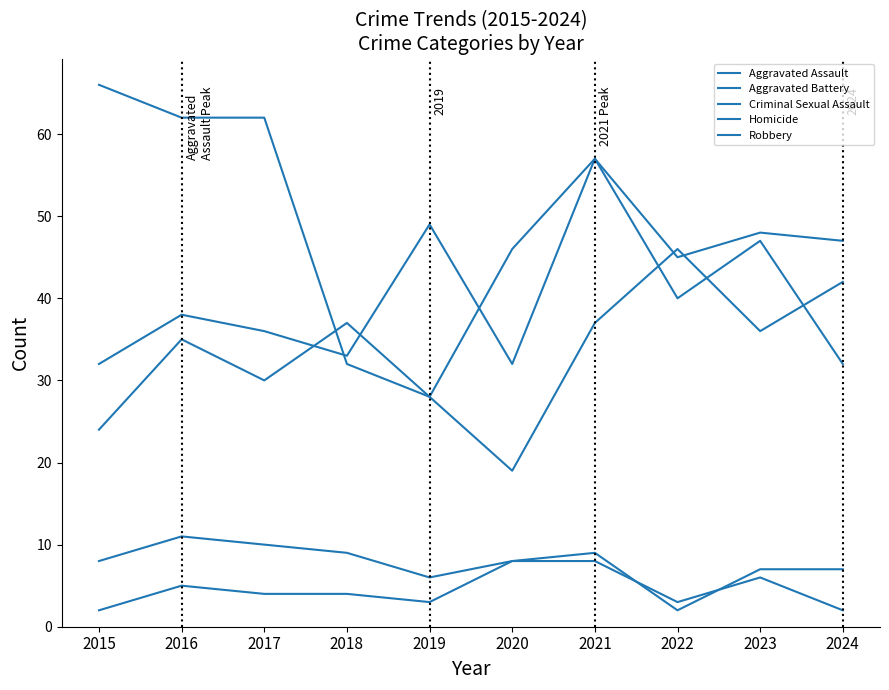

True or false: Aggravated Battery has more than 1 points higher than both neighbors.

True